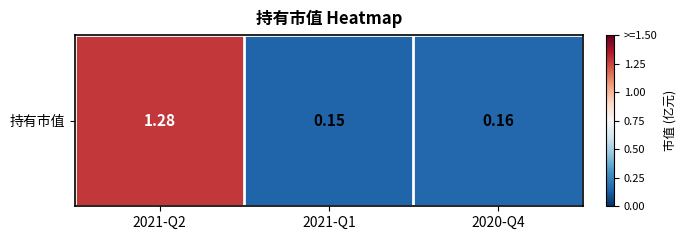

What is the smallest value displayed?

0.1